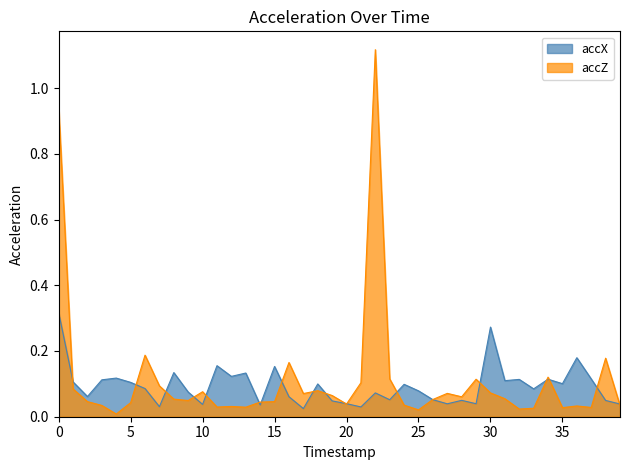

At which category does the chart reach its minimum across all series?

4